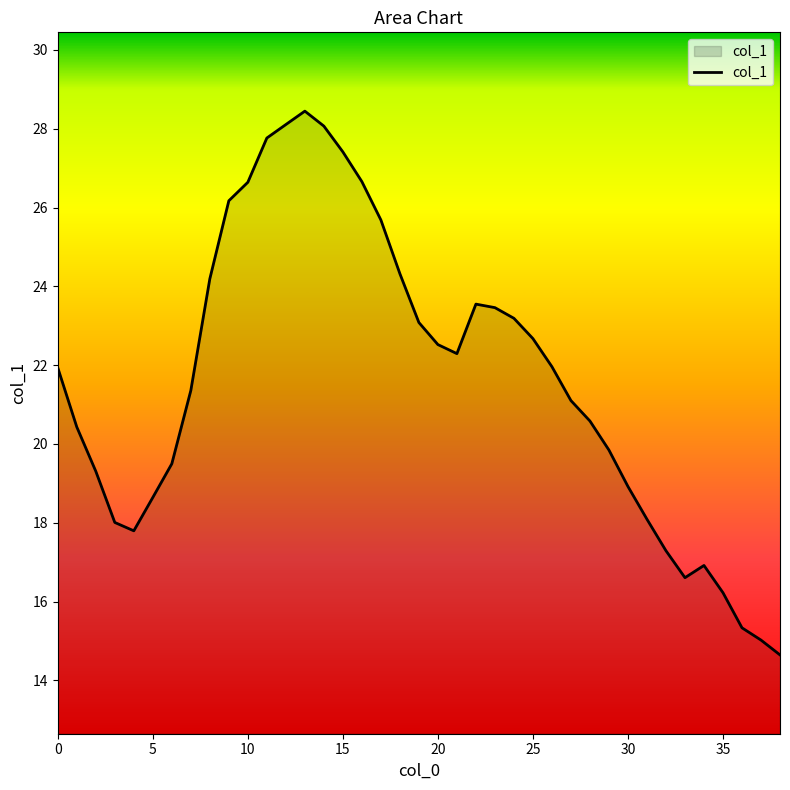

What is the smallest value displayed?

14.6